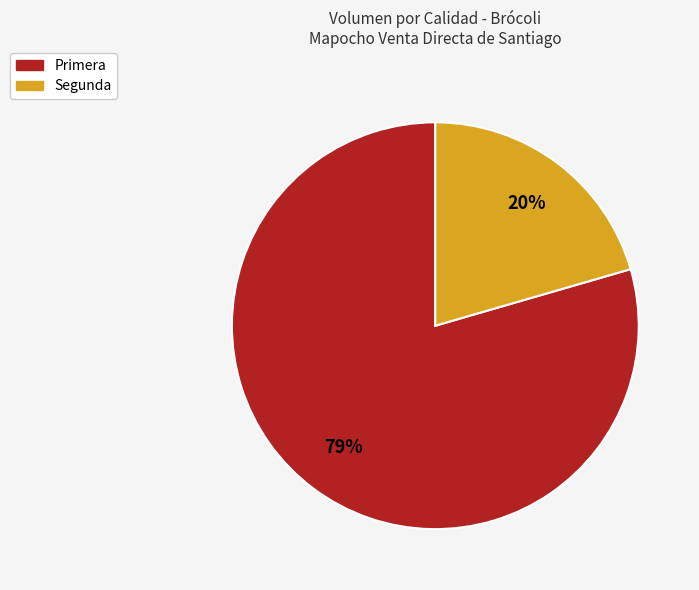

The Primera slice represents 71% of the pie. True or false?

False